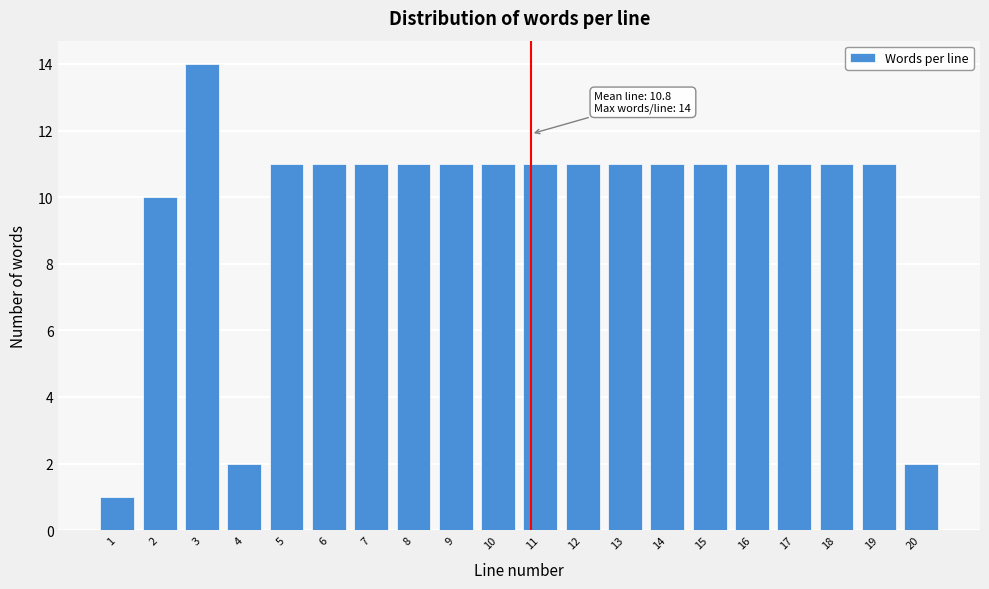

Reading right to left, list all the values displayed in this chart.

2	11	11	11	11	11	11	11	11	11	11	11	11	11	11	11	2	14	10	1